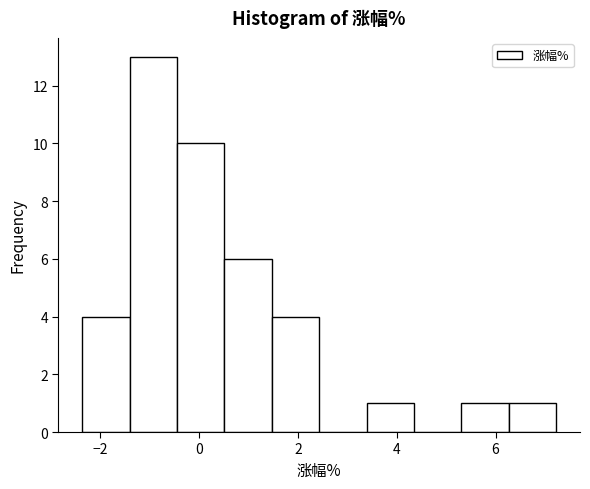

Reading left to right, transcribe this chart: for each bar, give the range it covers on the x-axis and its height. Neither the bar edges nor the heights are printed on the chart, so give them approximately, as read against the axes.

-2.4 to -1.4: 4
-1.4 to -0.4: 13
-0.4 to 0.6: 10
0.6 to 1.4: 6
1.4 to 2.4: 4
2.4 to 3.4: 0
3.4 to 4.4: 1
4.4 to 5.4: 0
5.4 to 6.2: 1
6.2 to 7.2: 1